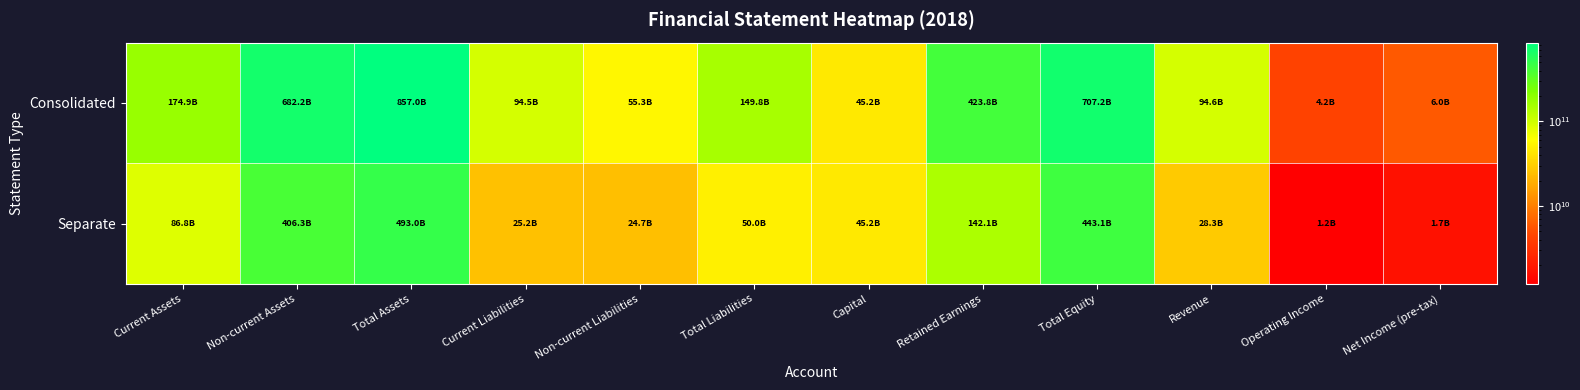

List the series in order of their overall mean, highest first.

Consolidated, Separate